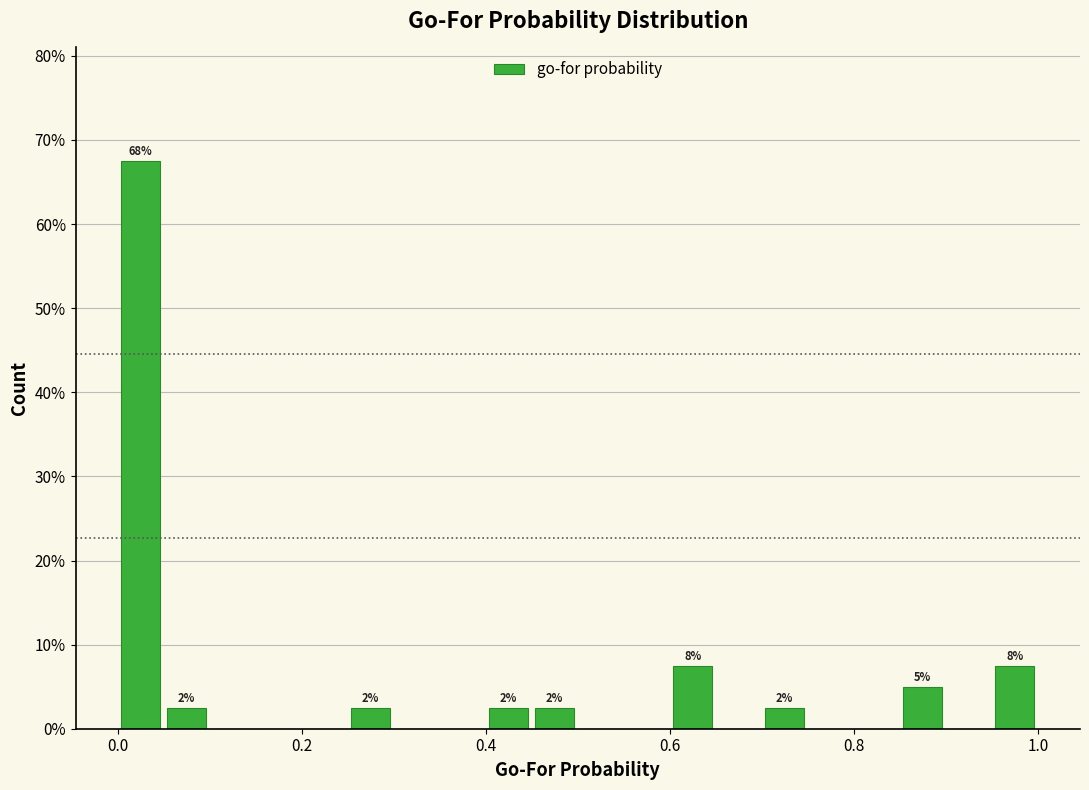

Around what value on the x-axis is the tallest bar? Give the approximate position of its centre, as read against the axis.

0.02